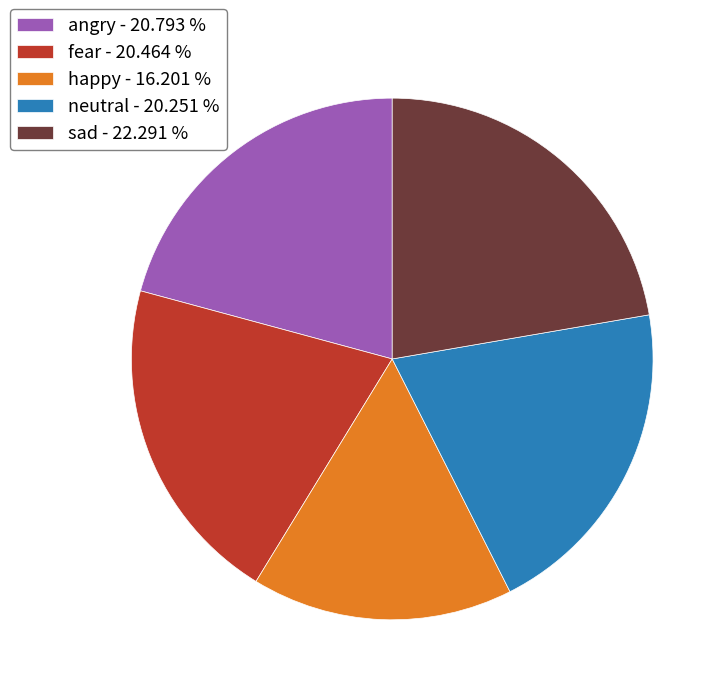

How many slices are in this pie chart?

5